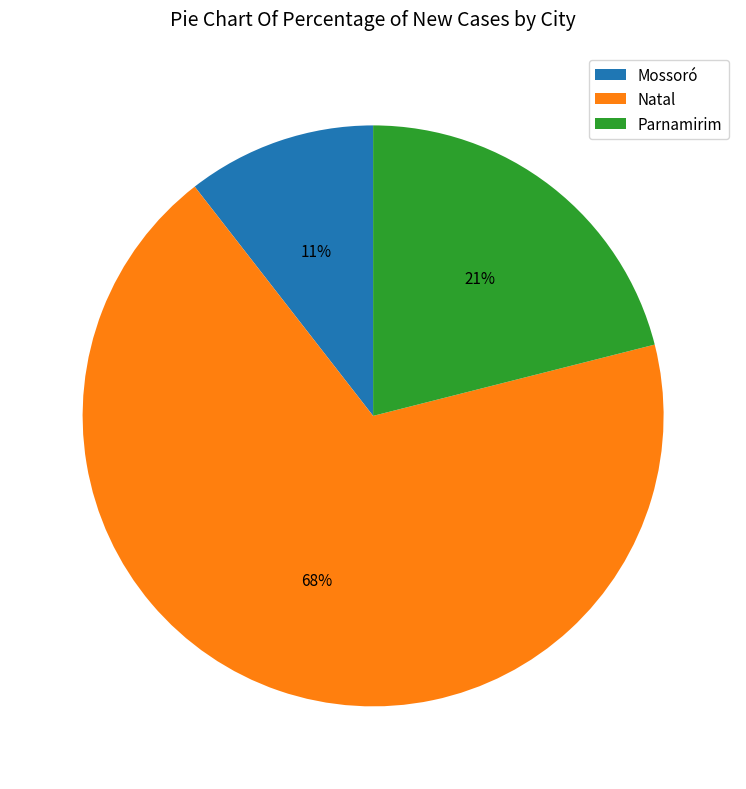

To the nearest percent, what is the average slice percentage?

33%